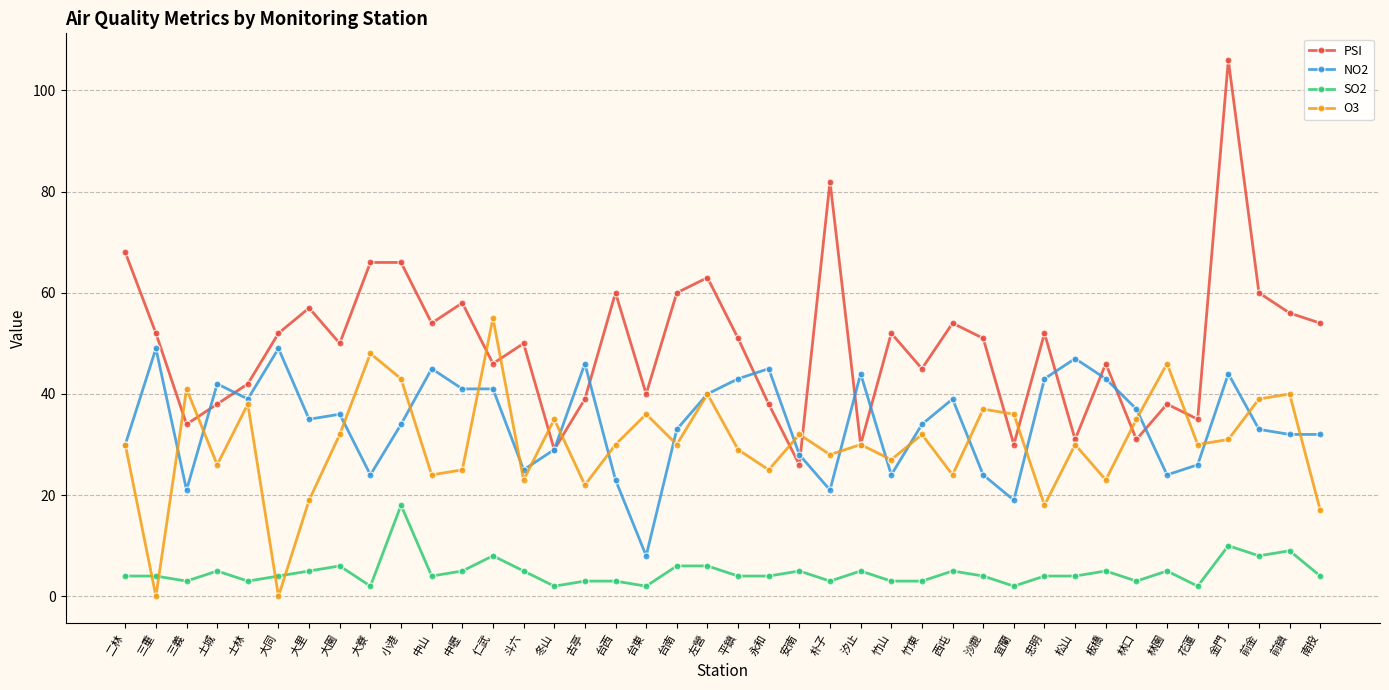

Is the value of O3 at 西屯 greater than the value of SO2 at 前鎮?

Yes